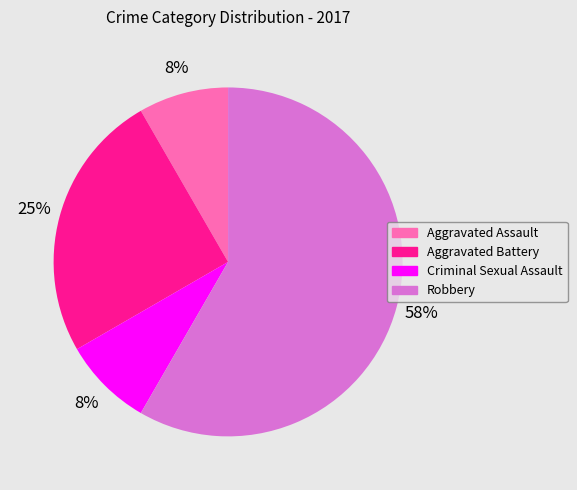

To the nearest percent, what is the average slice percentage?

25%